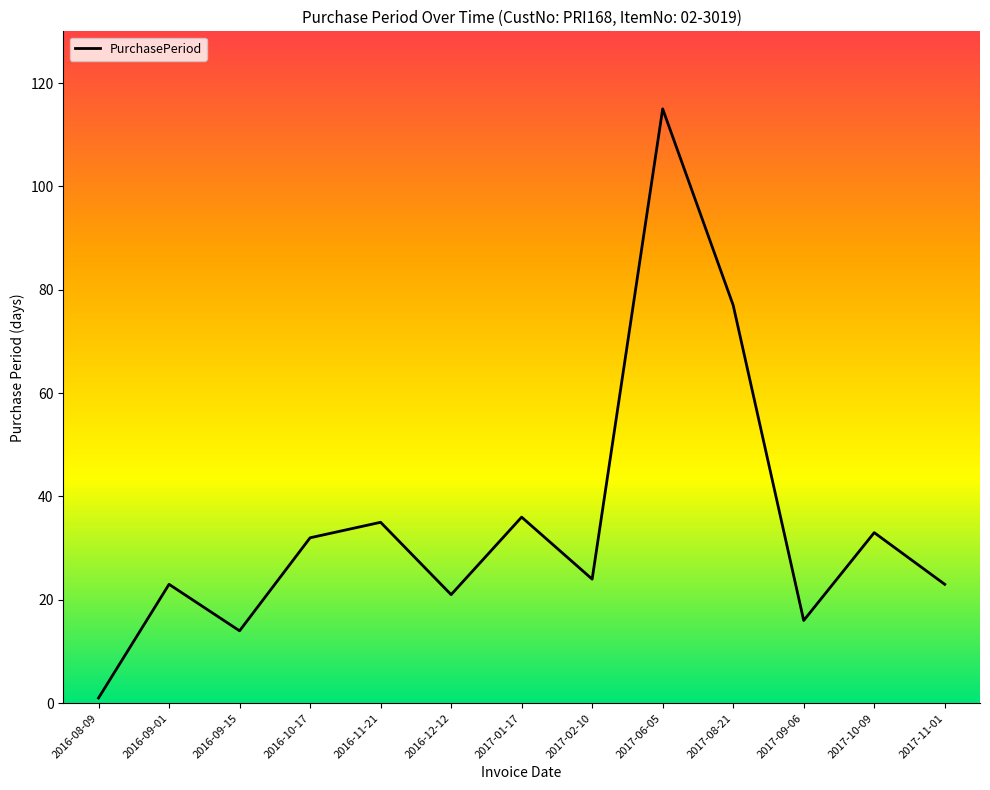

The value at 2017-06-05 is 115. True or false?

True